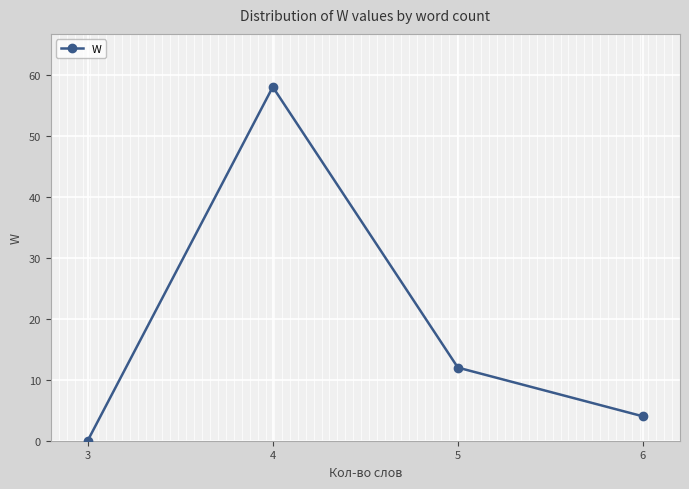

How many positive values are there?

3